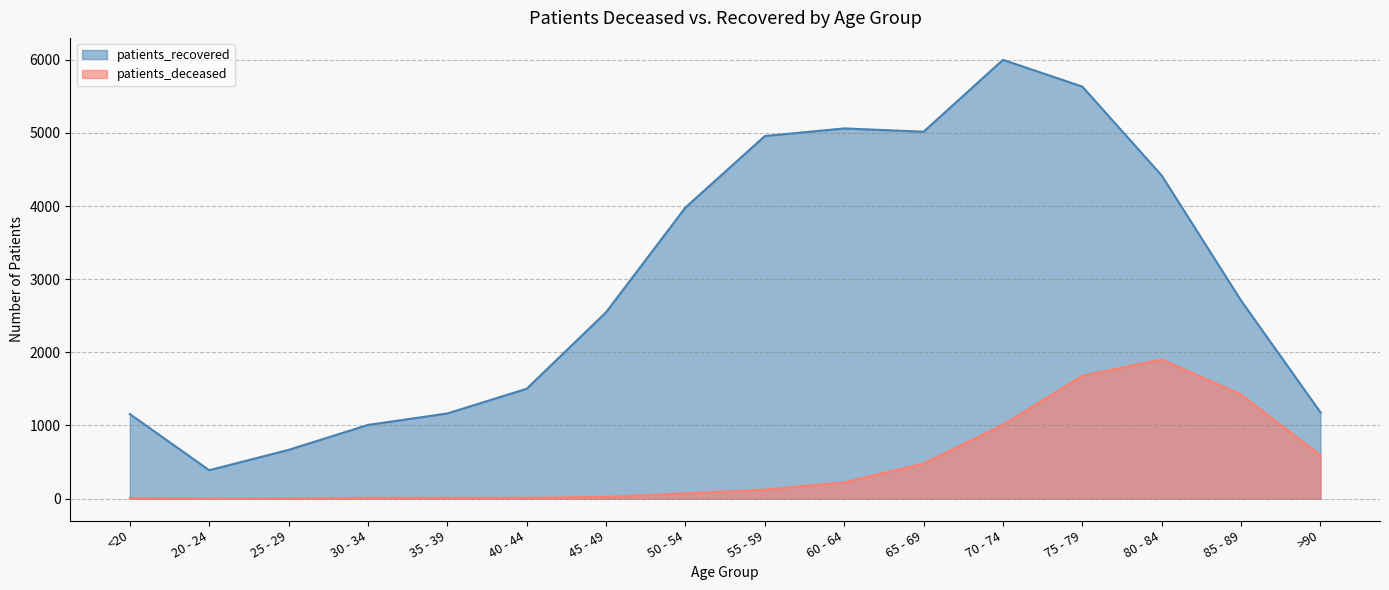

At which category is the sum across all series the highest?

75 - 79